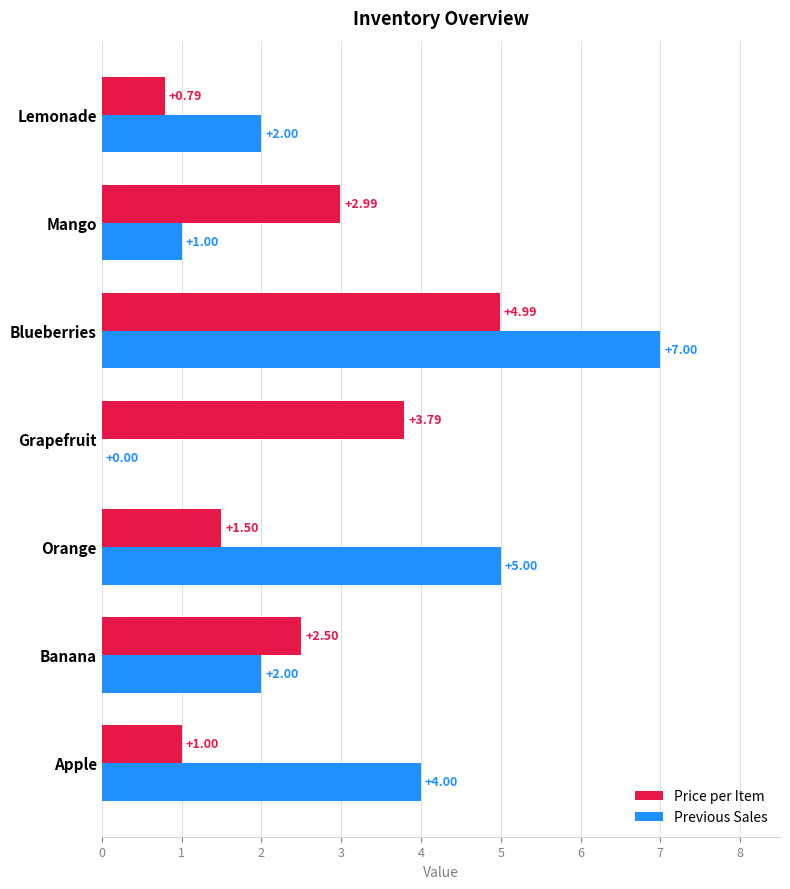

Is the value of Price per Item at Lemonade greater than the value of Previous Sales at Blueberries?

No